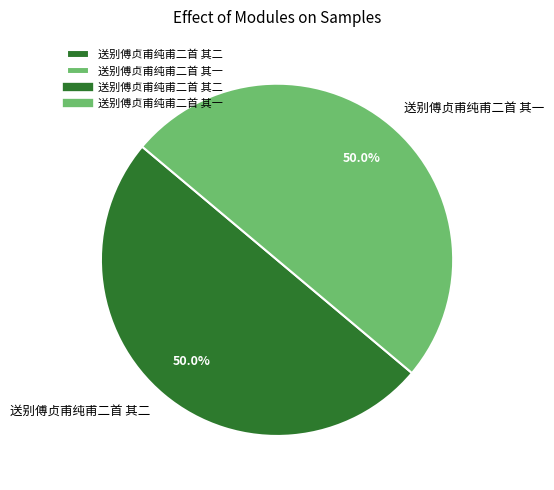

Count the number of slices in the pie.

2